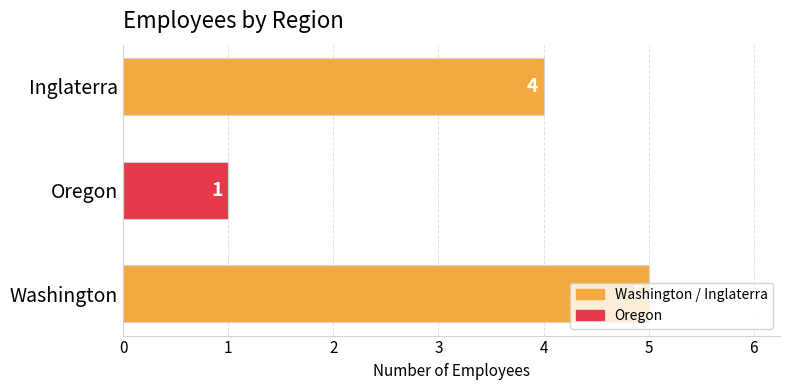

Does the chart contain any negative values?

No